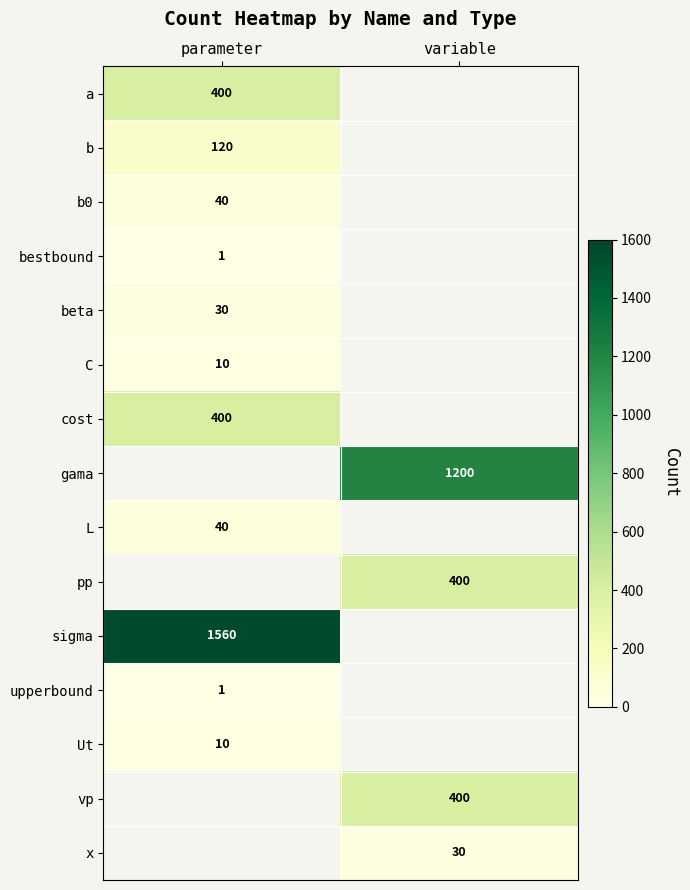

At how many categories does at least one series exceed 1432?

1